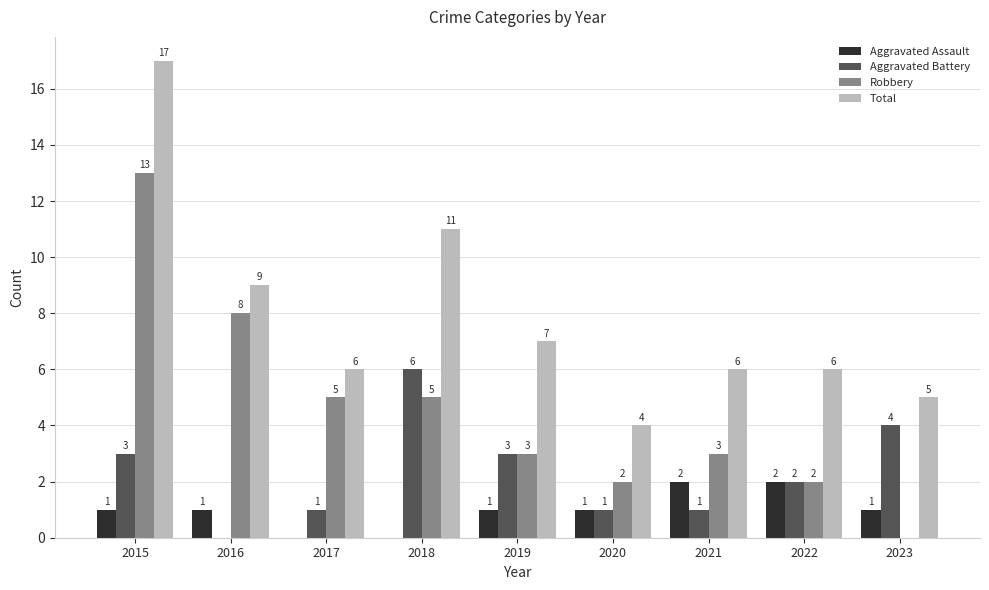

Where is Total nearest to the value 10?

2016